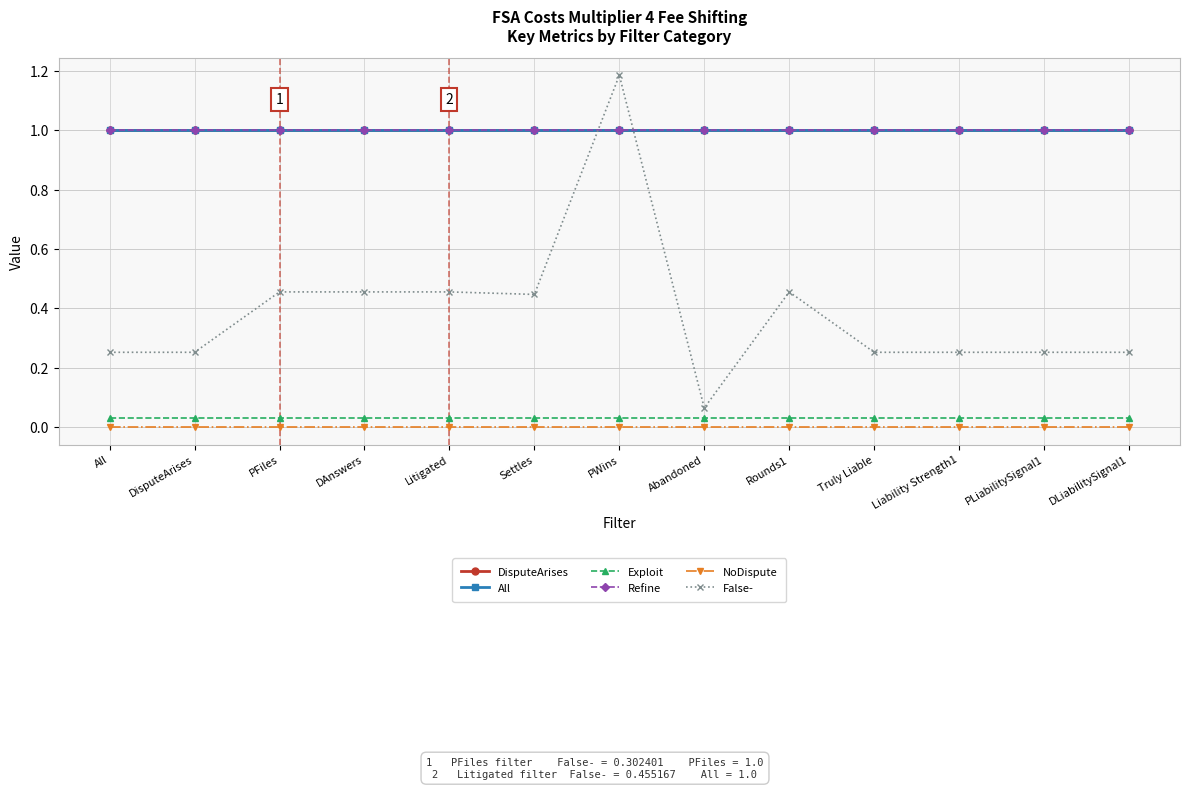

True or false: Refine has a value of 0.2 at Abandoned.

False